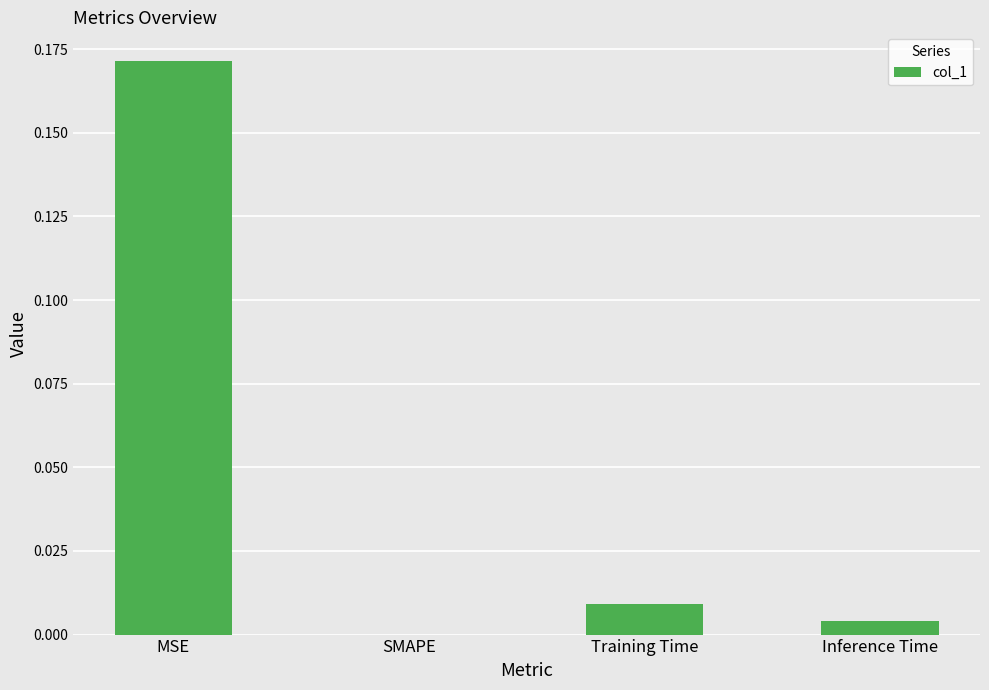

The chart shows a value of 0.3 at MSE. True or false?

False